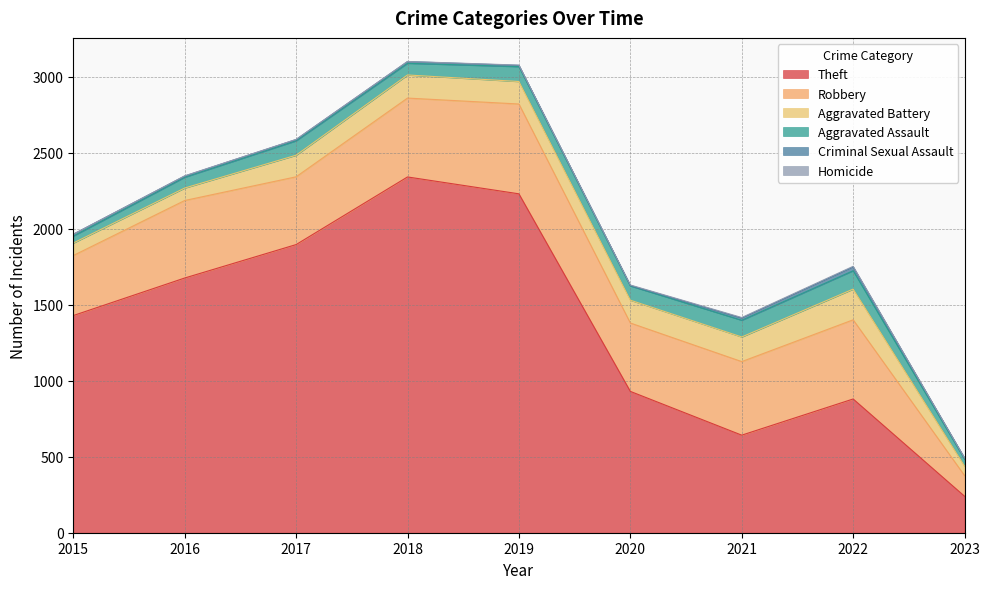

What is the sum of all Criminal Sexual Assault values?

95